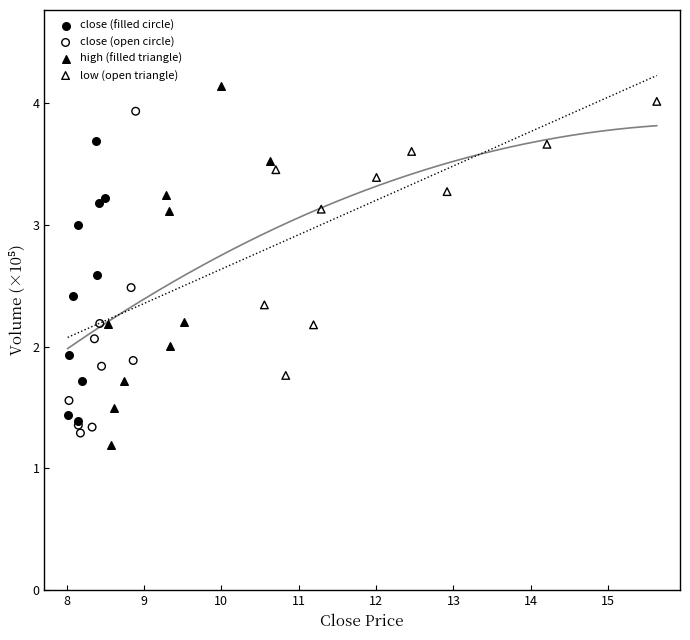

Which series has the largest Y range (max minus min)?

high (filled triangle)